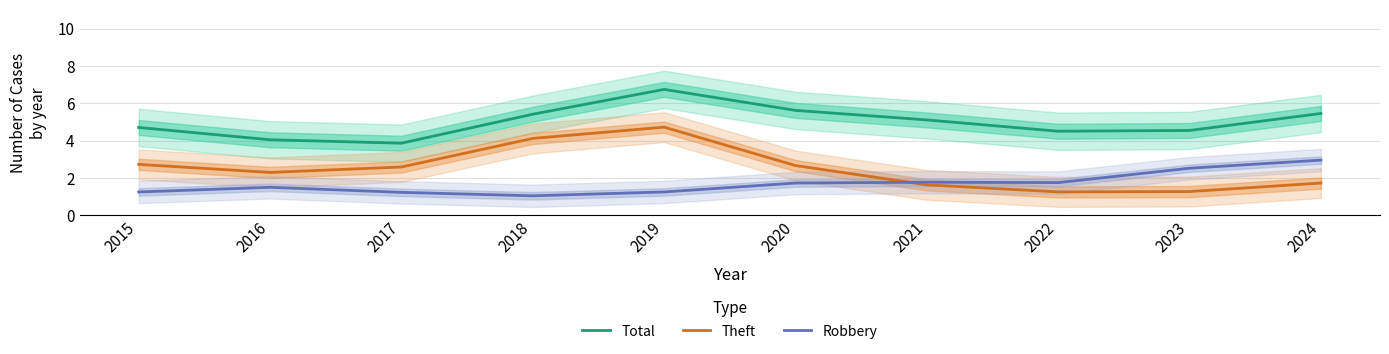

True or false: Theft and Total intersect in this chart.

False